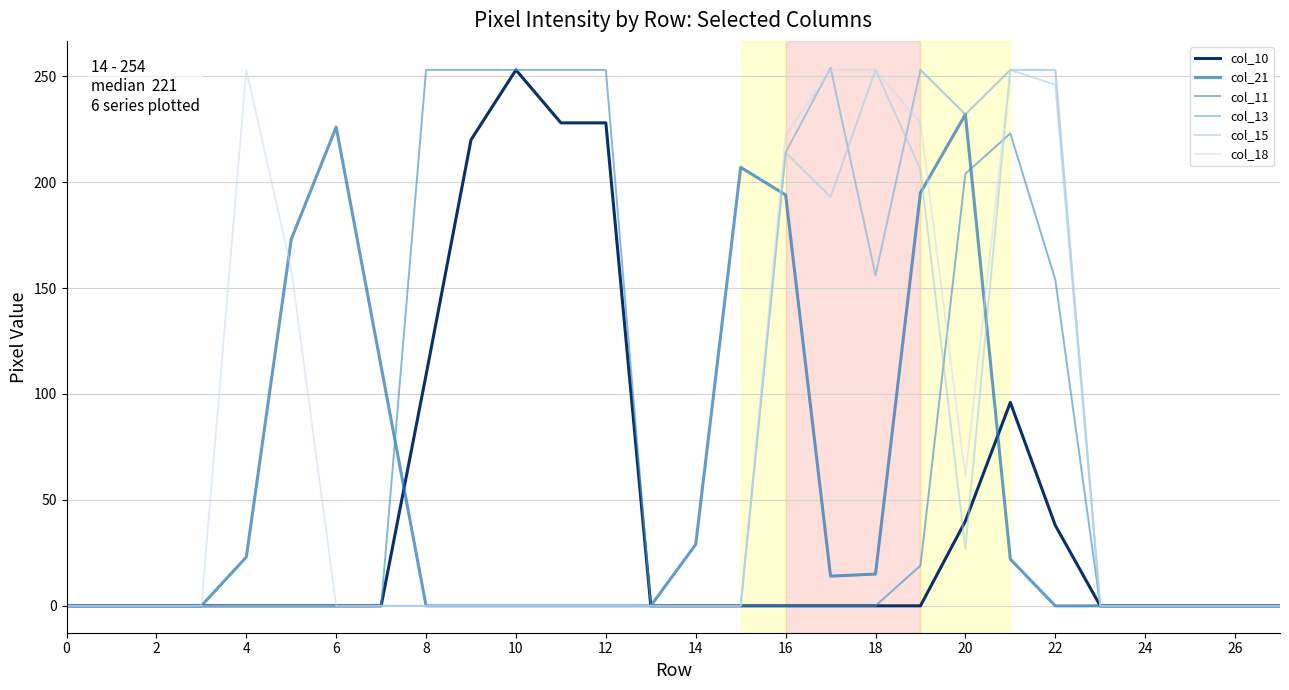

What is the maximum value shown in the chart?

254